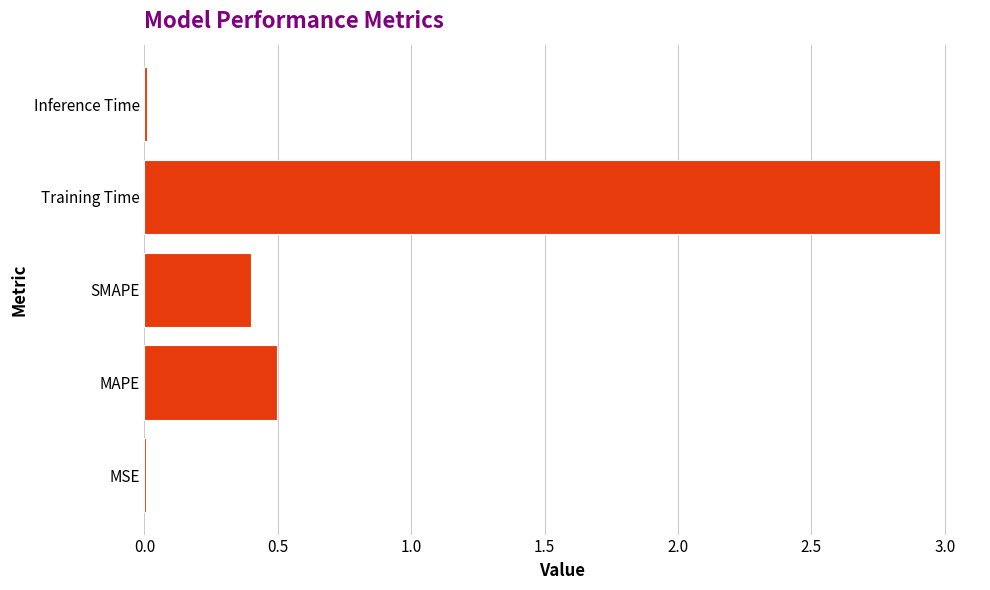

How many distinct data groups are displayed?

1